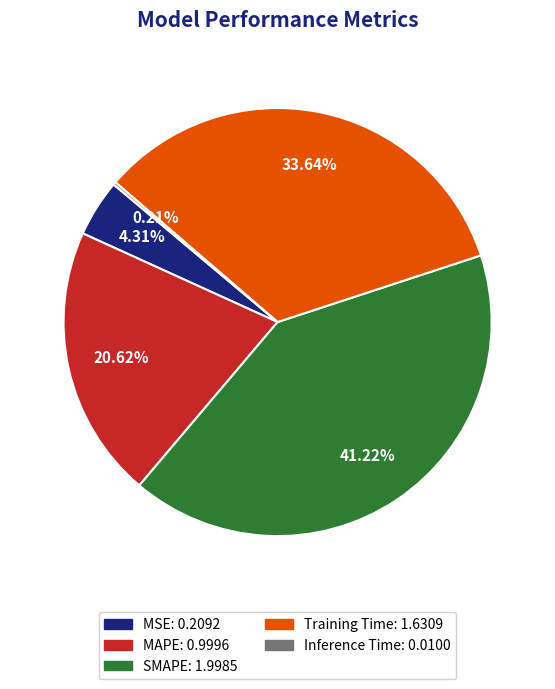

Is there any slice that represents more than half of the pie?

No